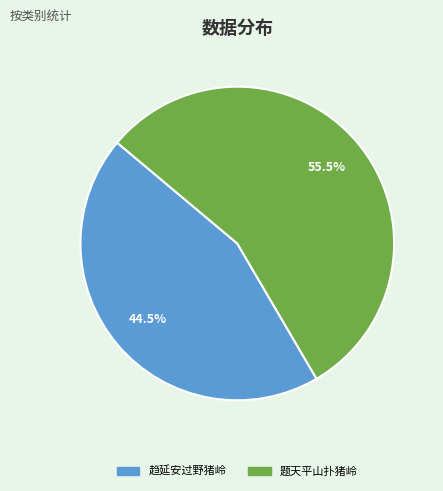

Is there a majority slice in this chart?

Yes